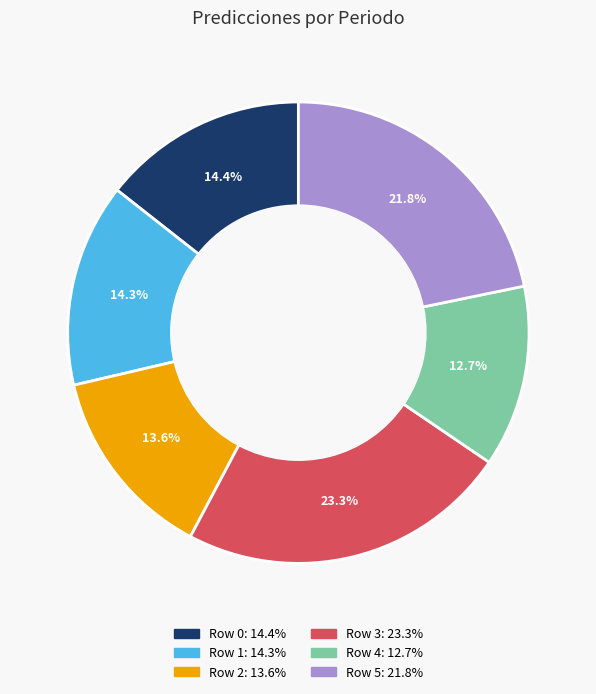

How much of the chart is everything except Row 3?

76.7%